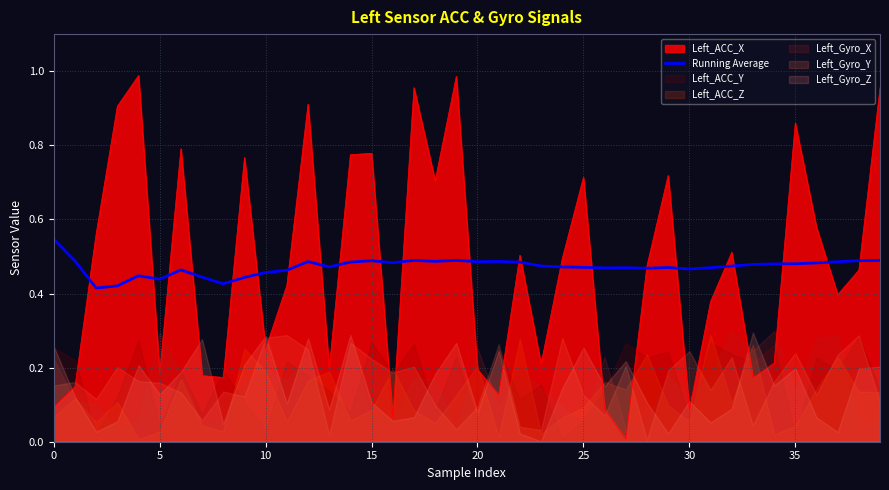

The chart shows a value of 0.5 at 10. True or false?

True